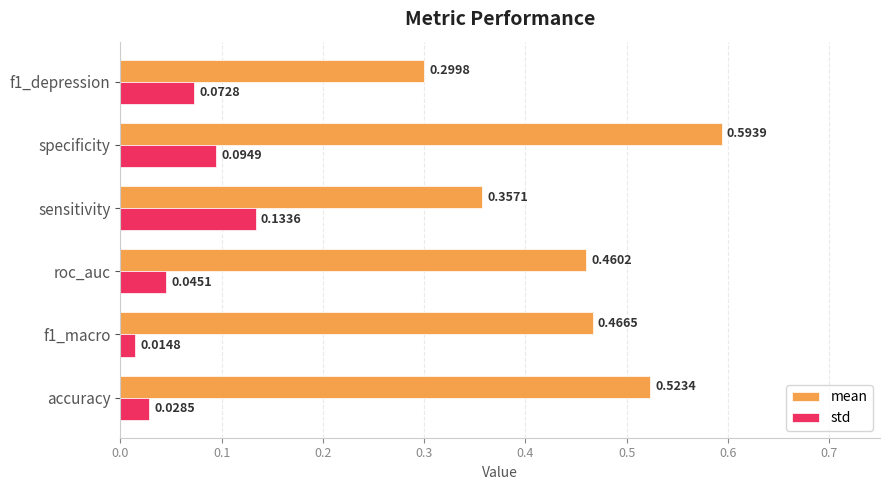

List the series in order of their overall mean, highest first.

mean, std